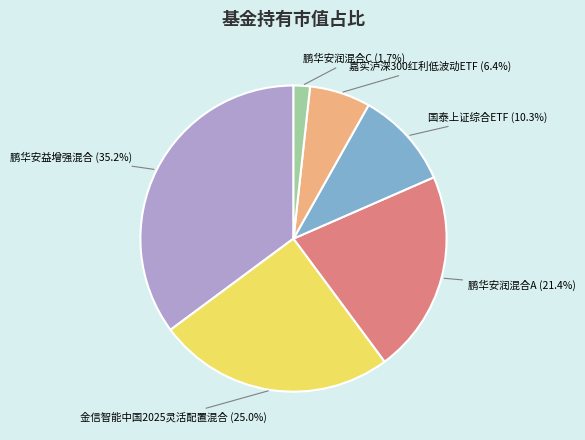

How many slices are in this pie chart?

6